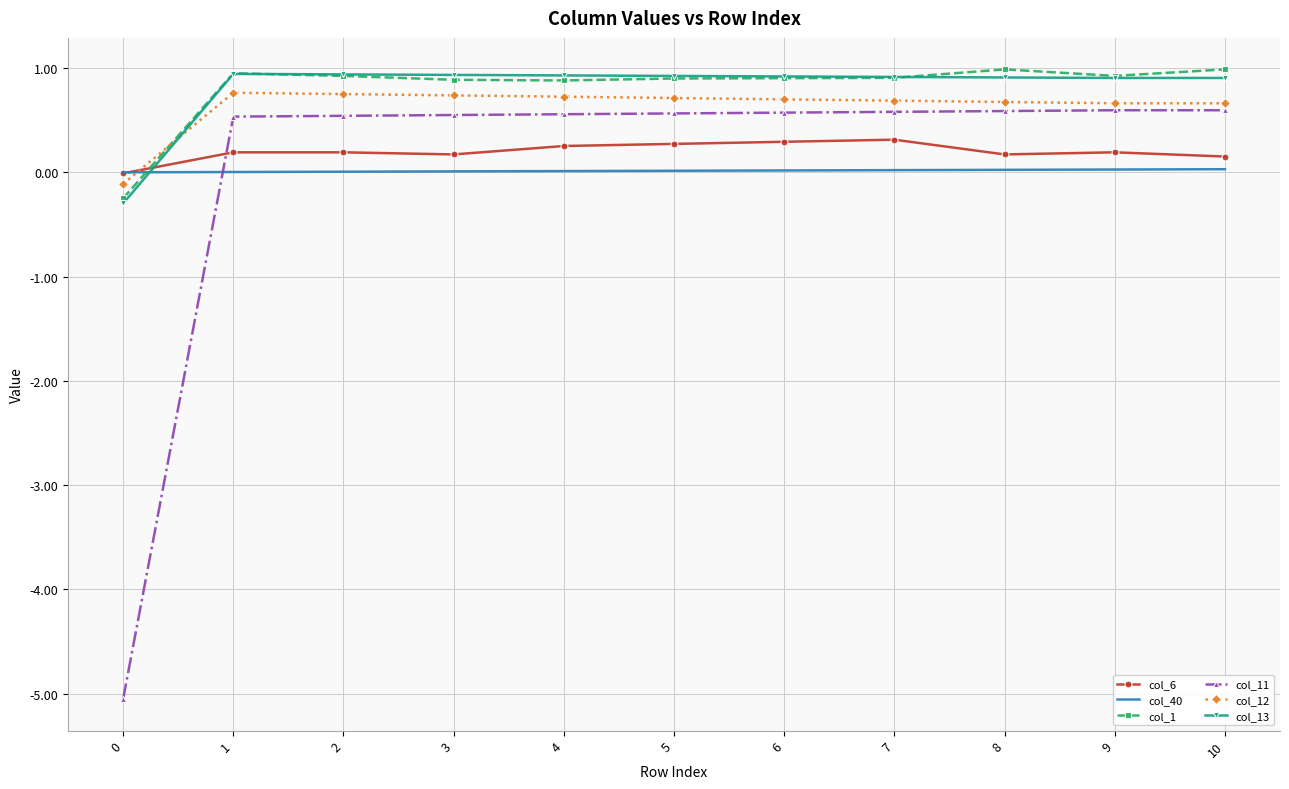

True or false: col_1 has a value of 0.5 at 8.

False